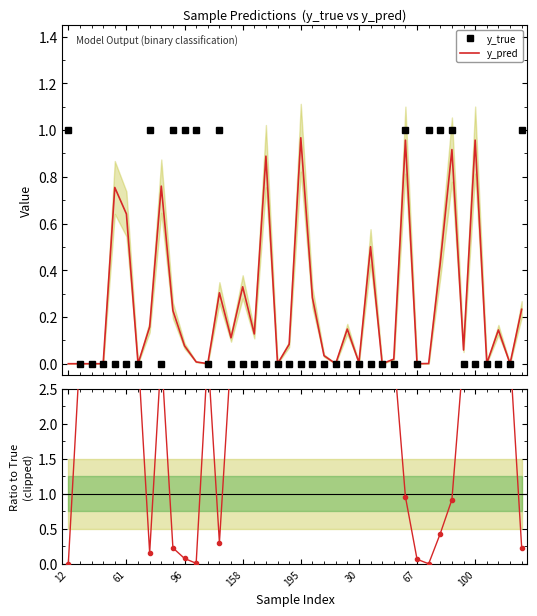

What is the label of the 39th point from the right?

61